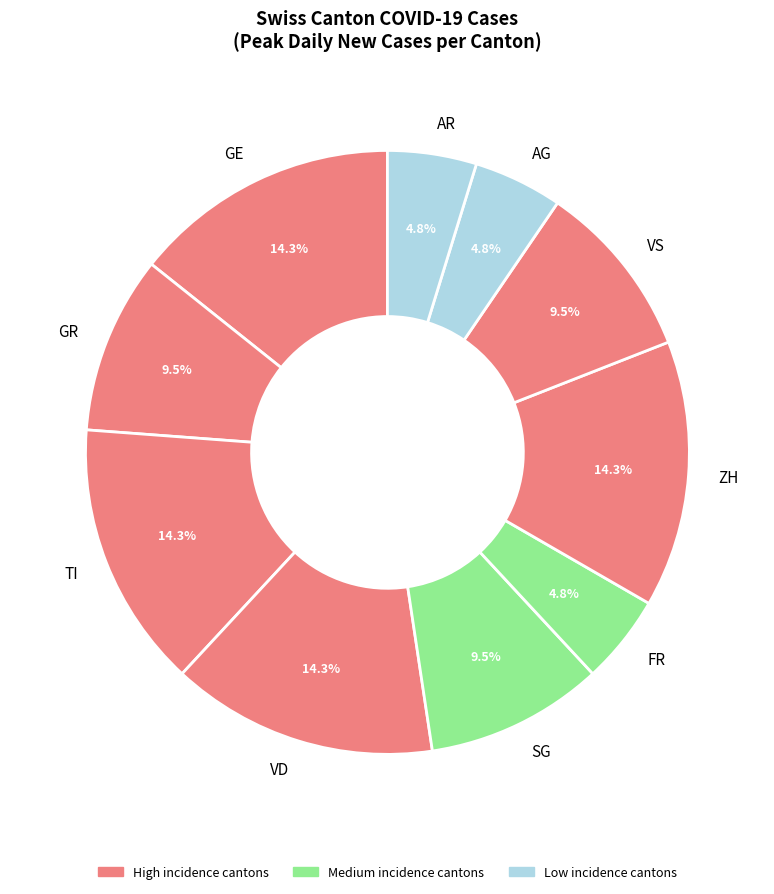

Is the sum of VS and VD greater than half?

No